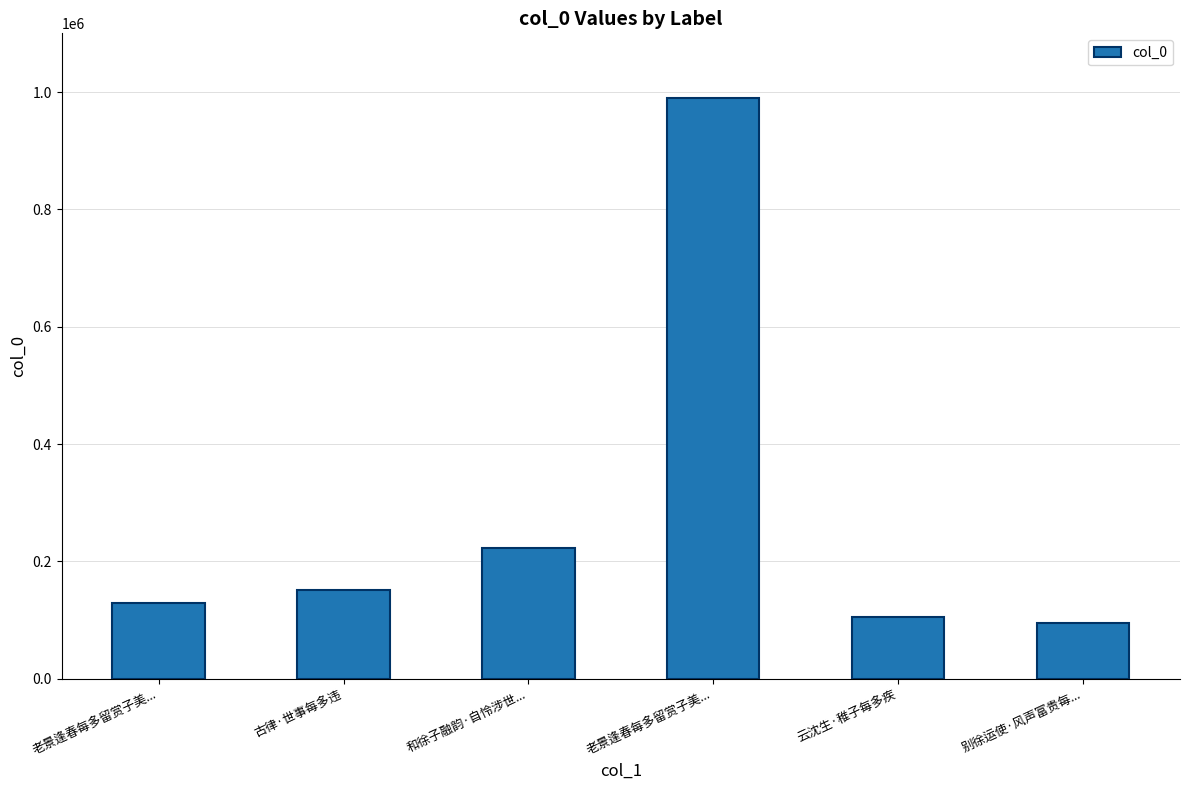

How many bars are there in total?

6